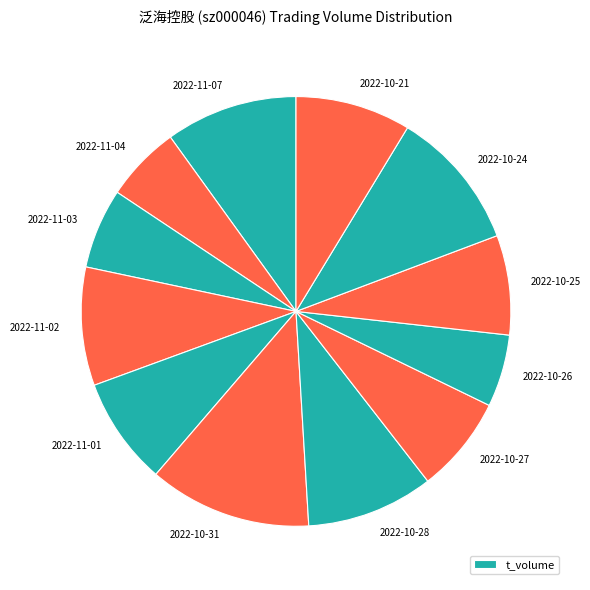

What is the largest slice in the pie chart?

2022-10-31